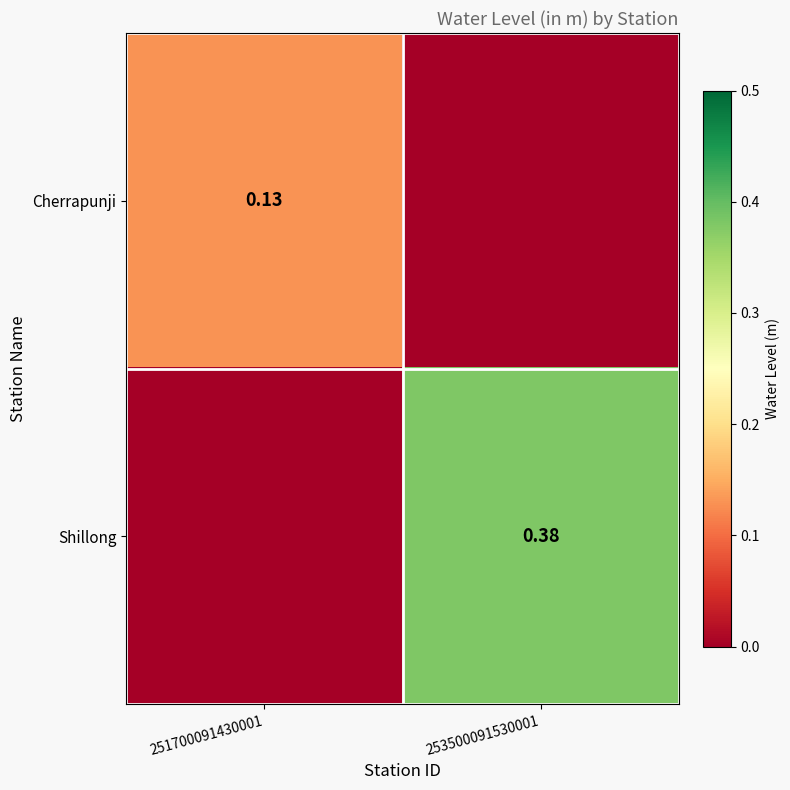

Is the value of Shillong at 253500091530001 greater than the value of Cherrapunji at 251700091430001?

Yes